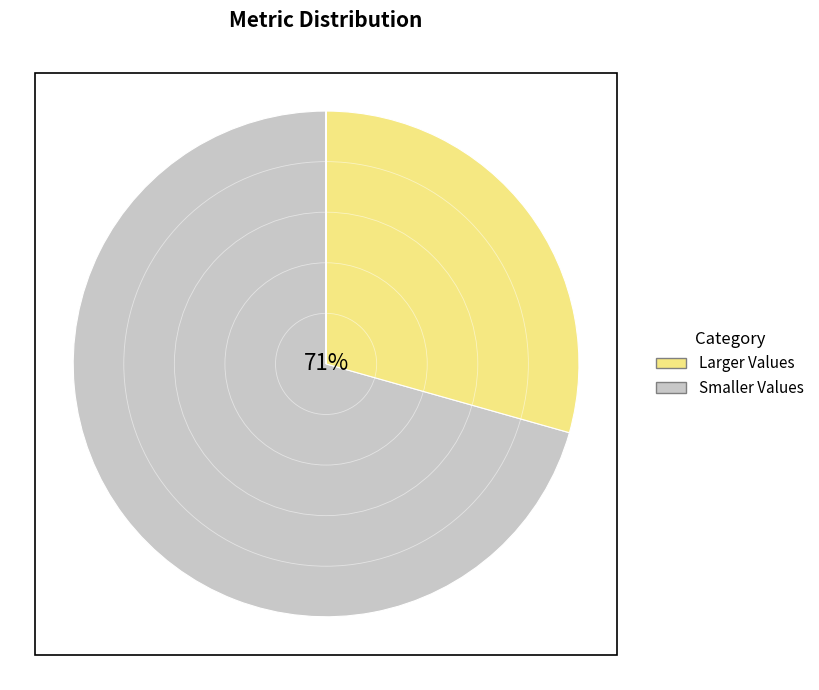

To the nearest percent, what portion does MAPE represent?

71%